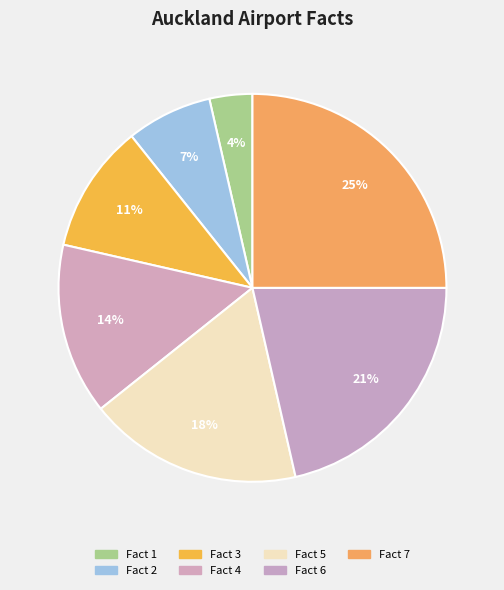

Approximately how many times larger is the value at Fact 4 compared to Fact 6?

0.7